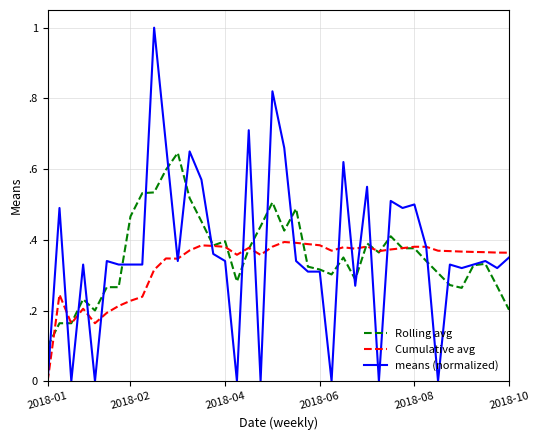

What are all the series names shown in the legend?

Rolling avg, Cumulative avg, means (normalized)